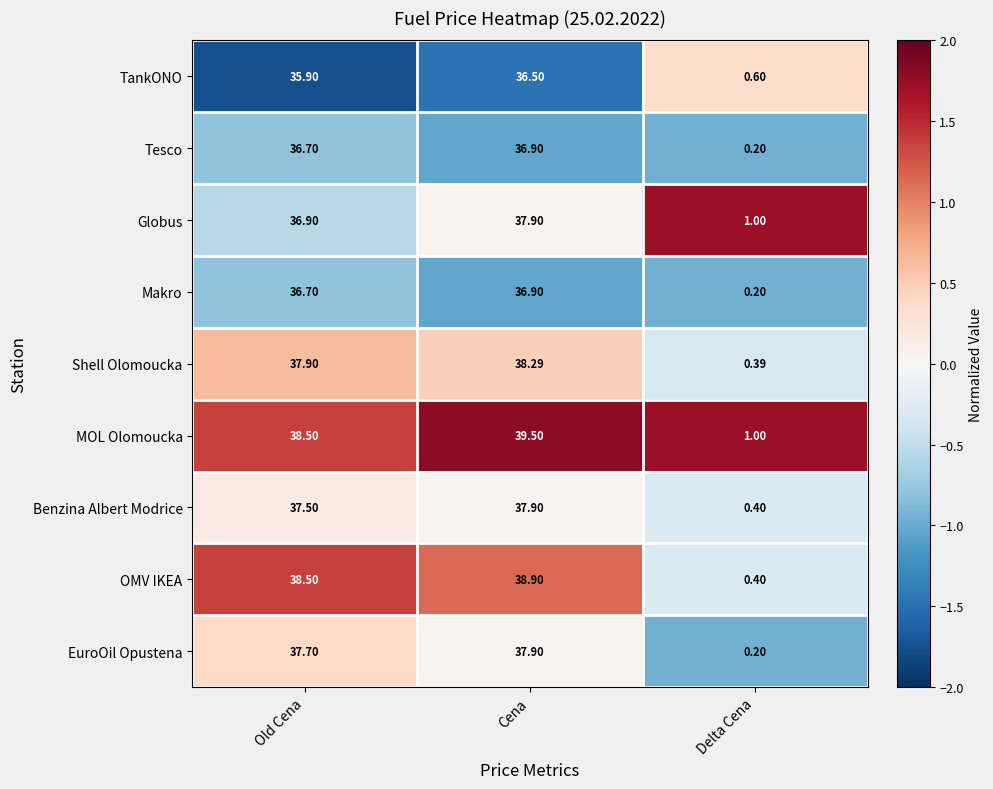

List the labels in order of Tesco value, smallest first.

Delta Cena, Old Cena, Cena